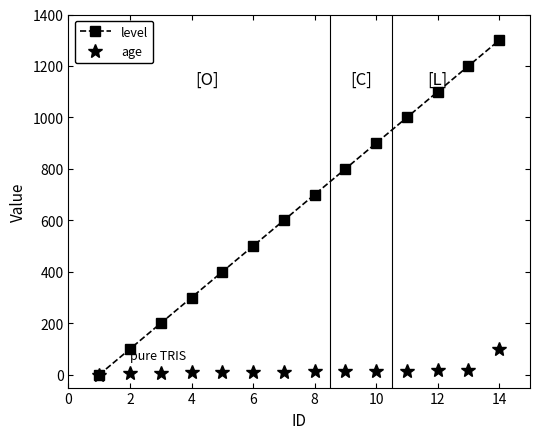

Does the chart have visible grid lines?

No